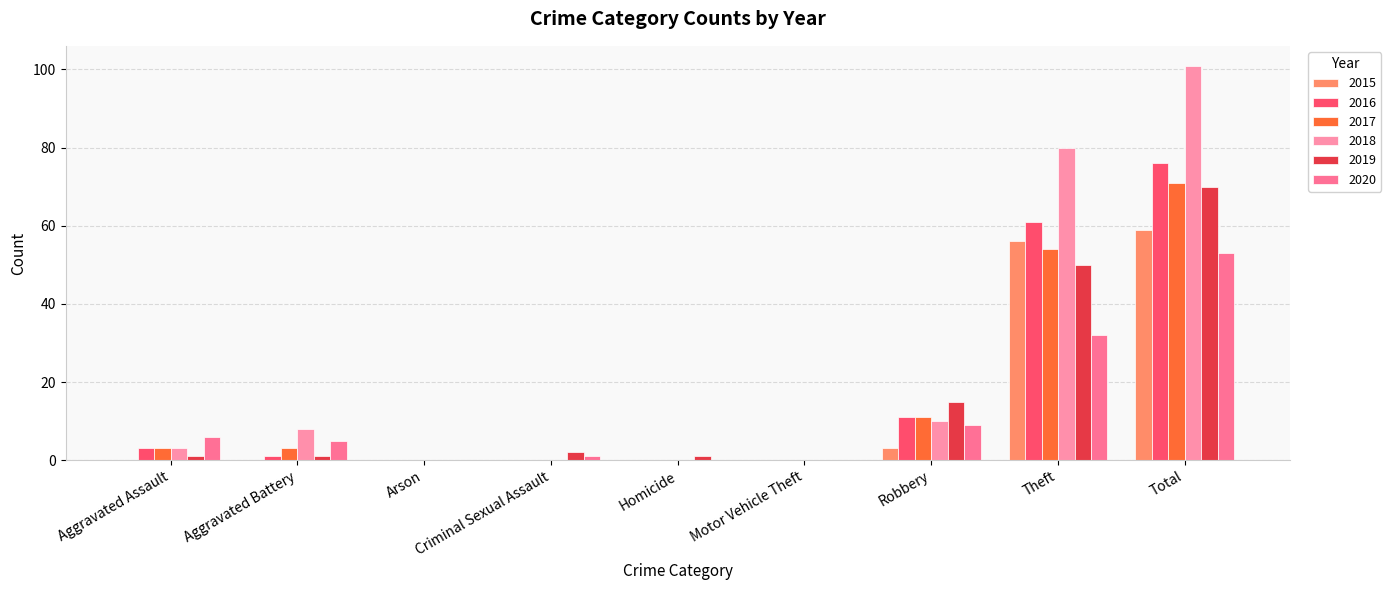

Are the bars horizontal?

No